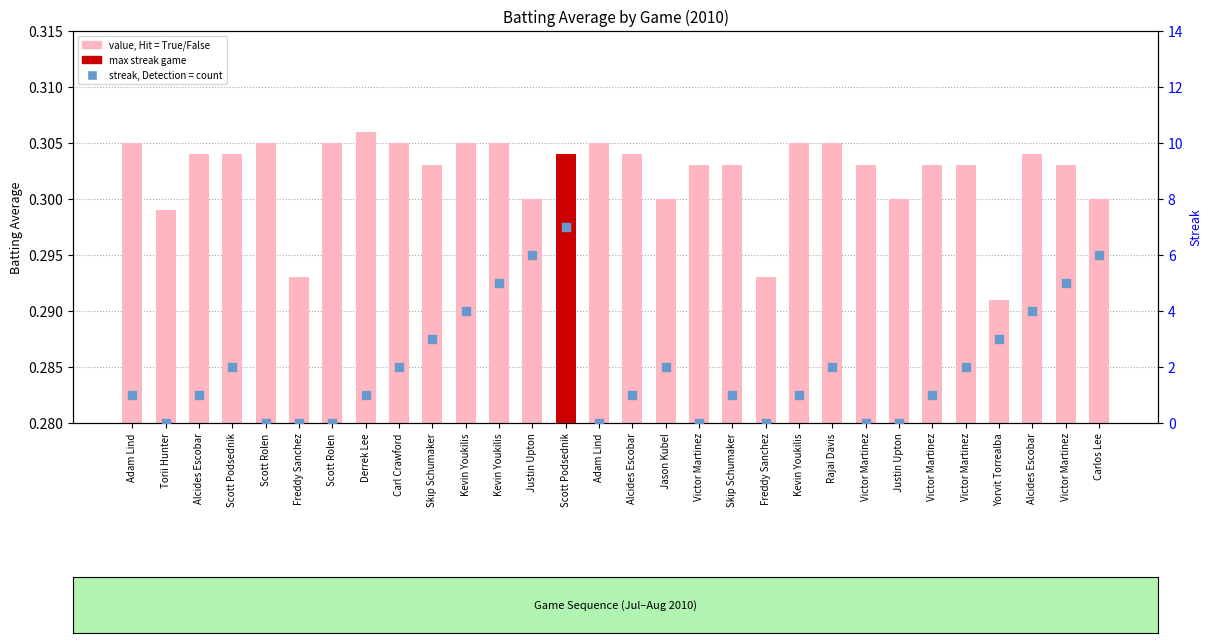

Which series reaches the minimum Y coordinate?

streak count